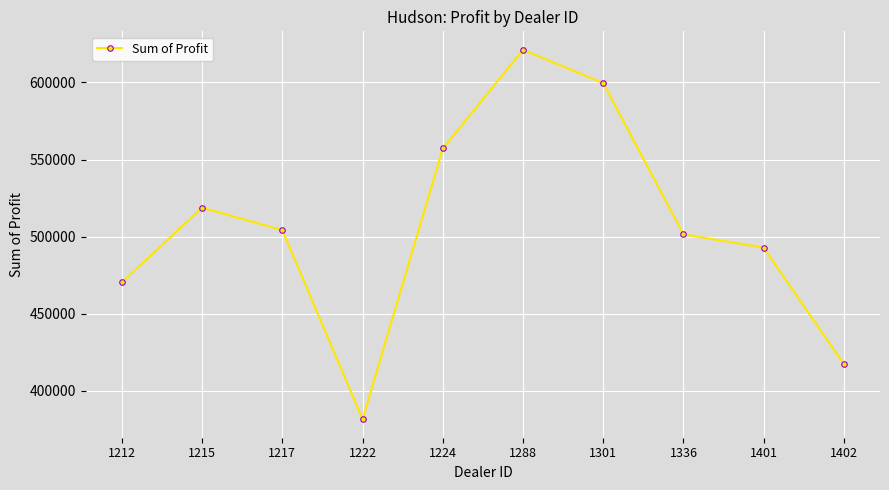

Is this an area chart (filled region under the line)?

No